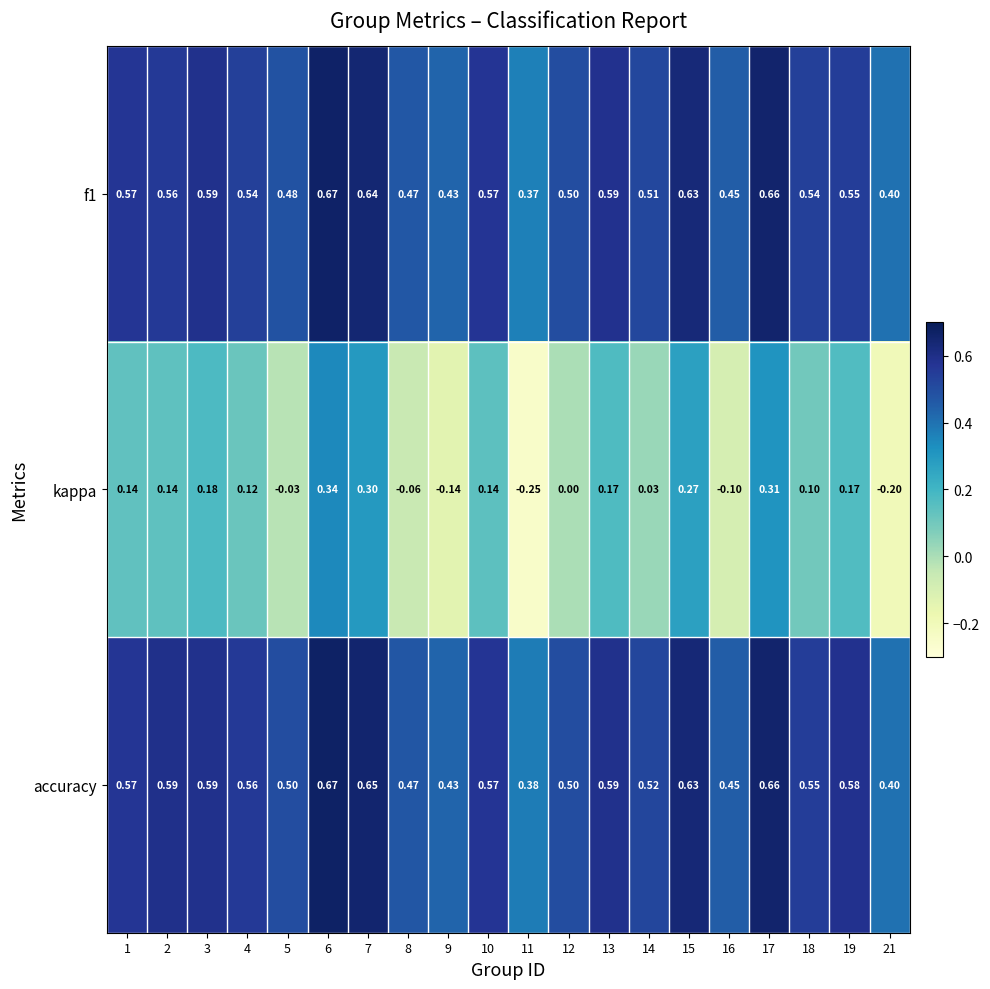

Which series has the largest total across all categories?

accuracy